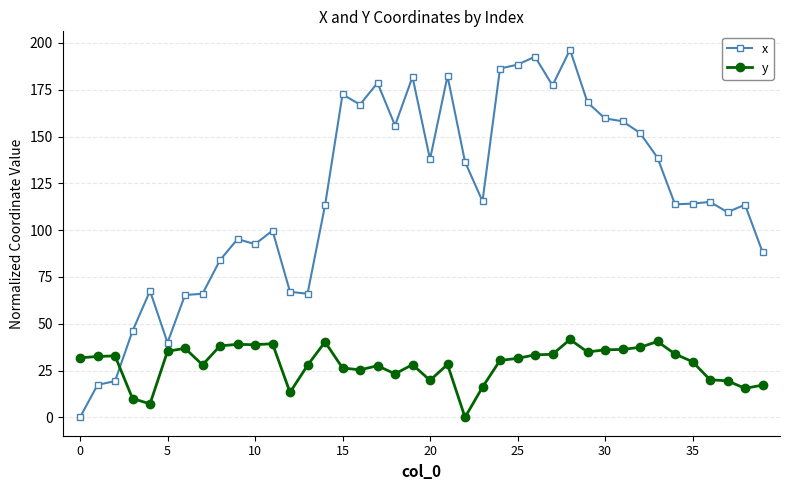

Which series has the largest range (max minus min)?

x